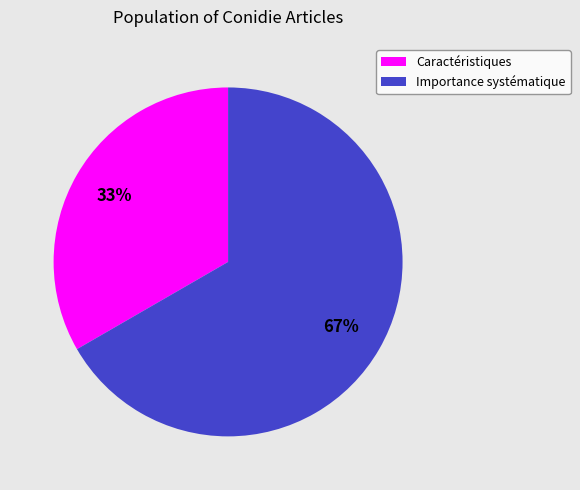

Is Importance systématique the majority of the pie?

Yes